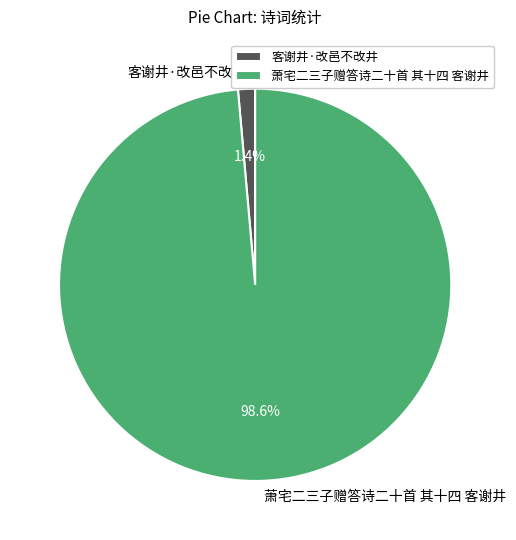

How many segments does this pie chart have?

2